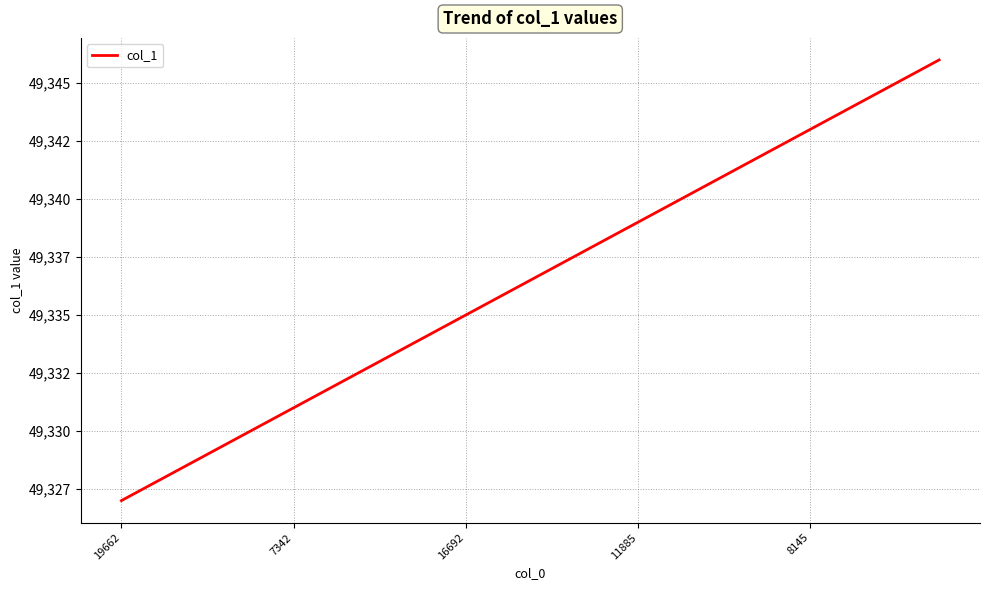

Where is the data nearest to the value 49336?

9